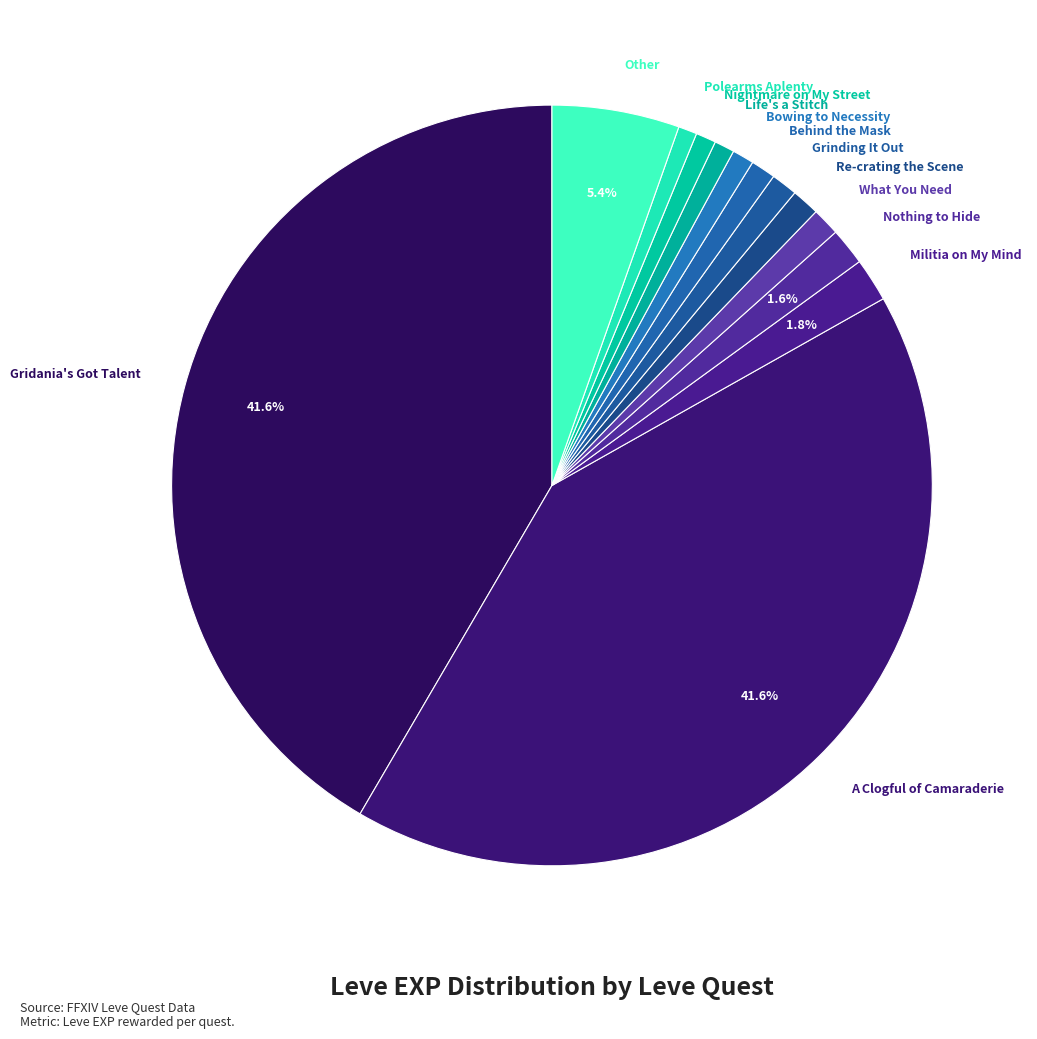

What portion of the pie excludes A Clogful of Camaraderie?

58.4%